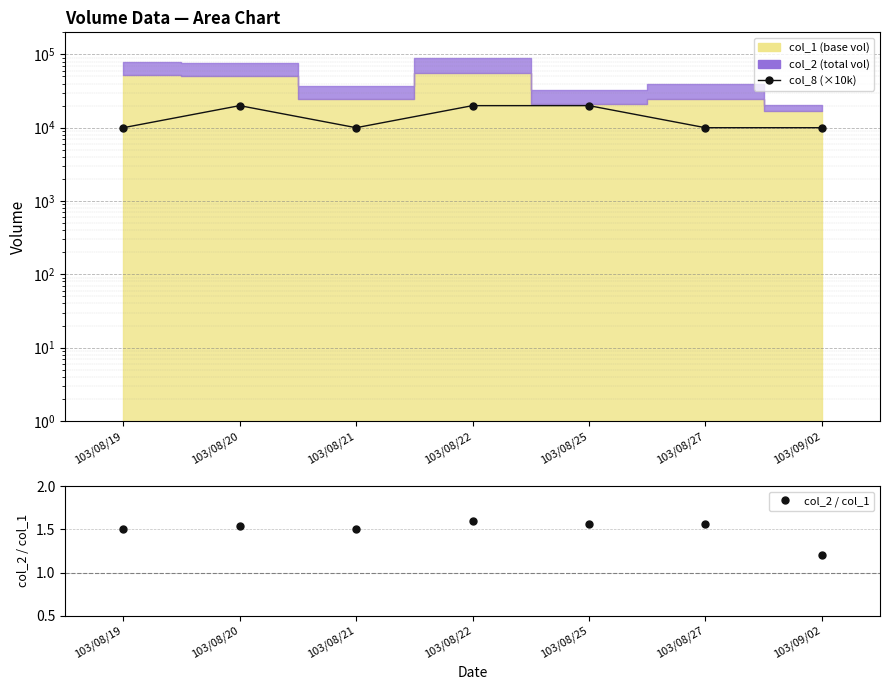

What is the total value across all series at 103/09/02?

10001.2